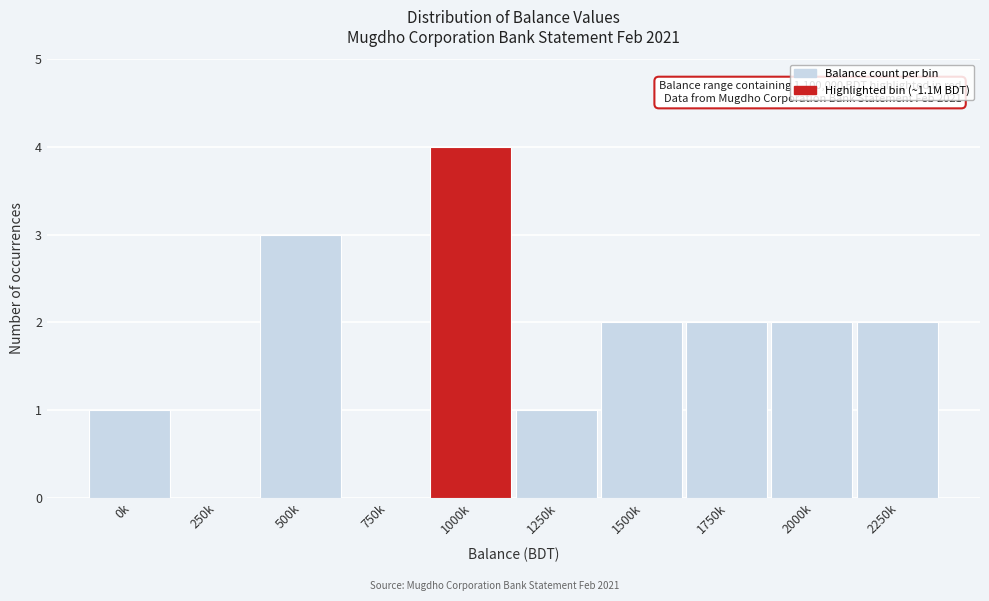

Reading left to right, extract all data points from this chart.

0k=1	250k=0	500k=3	750k=0	1000k=4	1250k=1	1500k=2	1750k=2	2000k=2	2250k=2